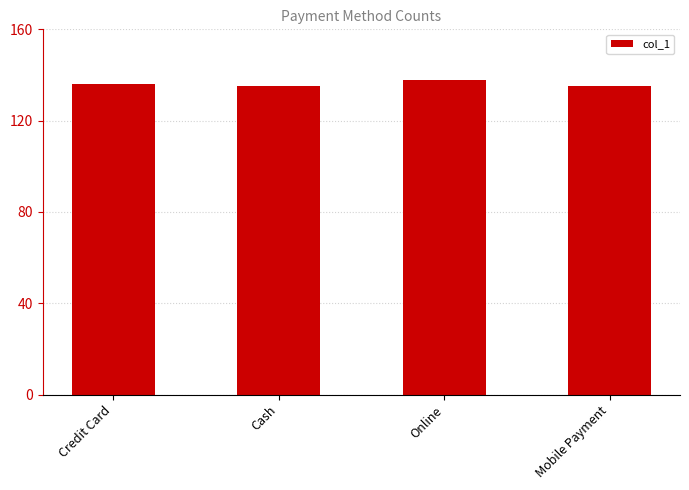

What is the greatest value displayed?

138